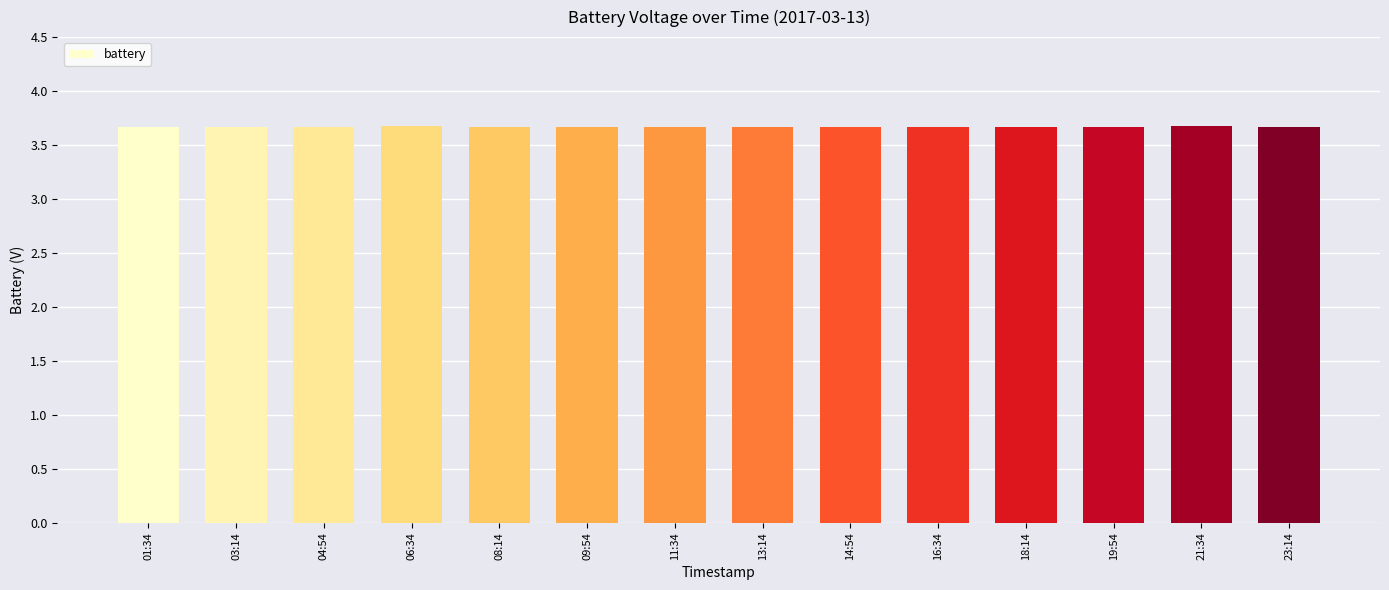

True or false: the data shows 3.7 at 08:14.

True